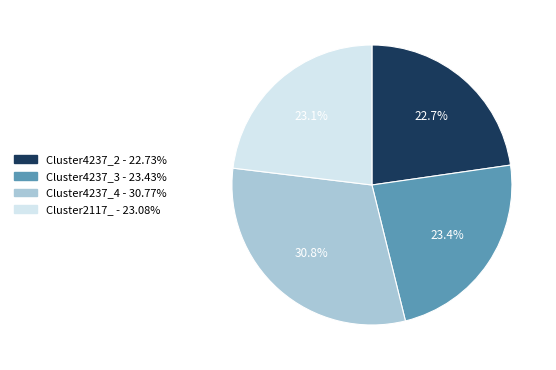

How many slices are in this pie chart?

4